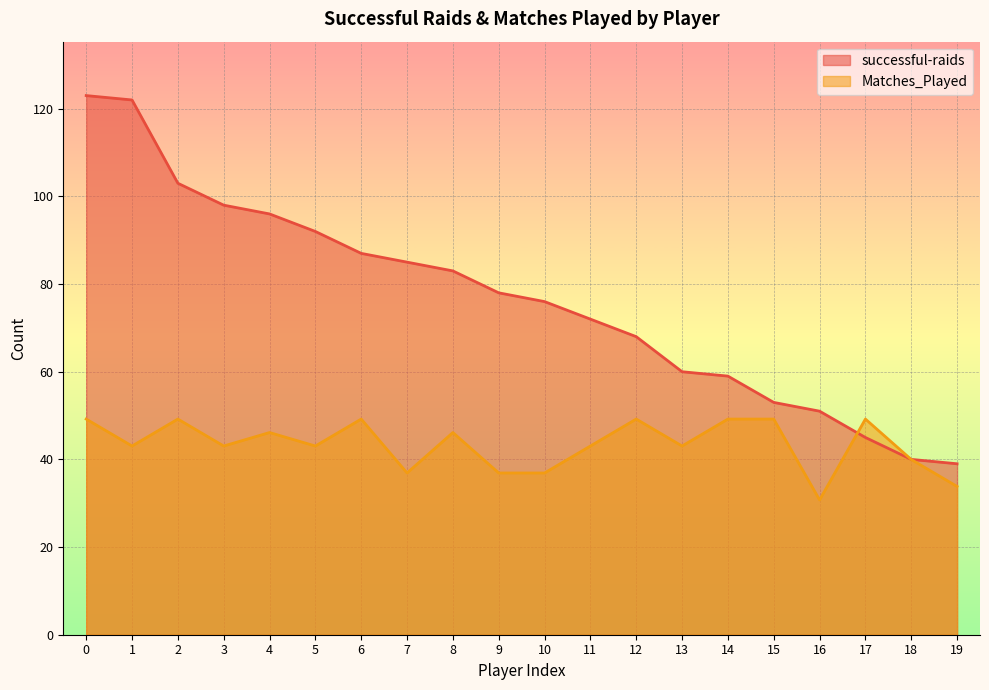

True or false: successful-raids has more than 2 interior local peaks.

False